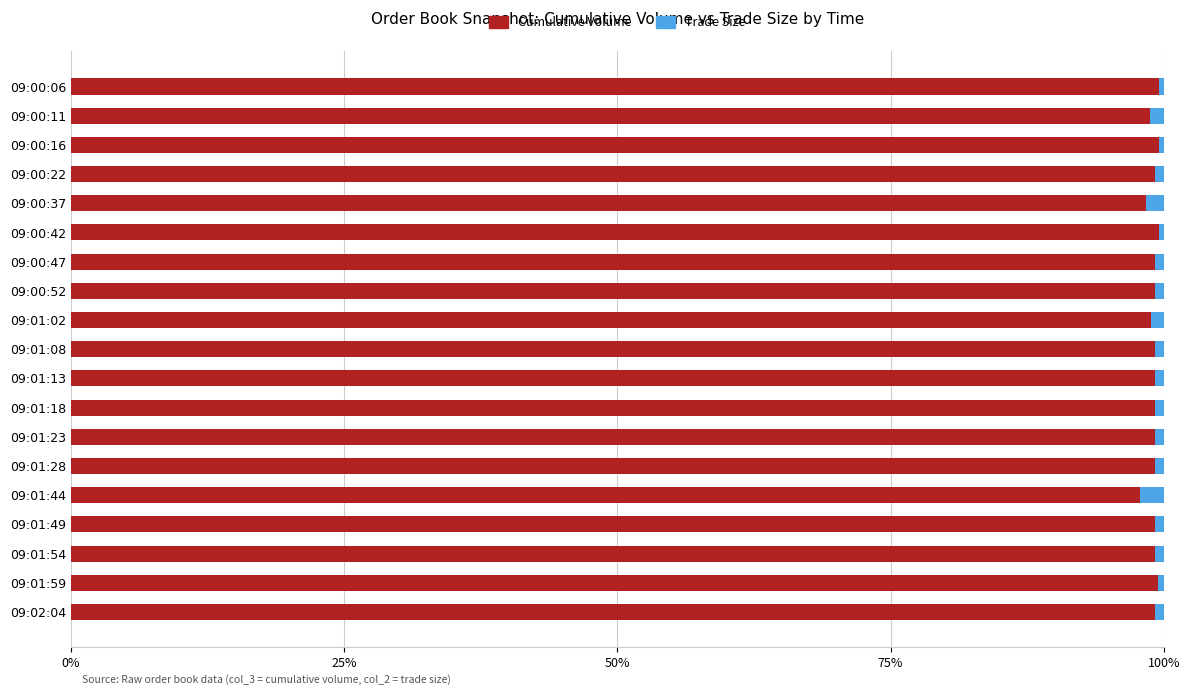

What is the lowest value of the Cumulative Volume series?

97.8